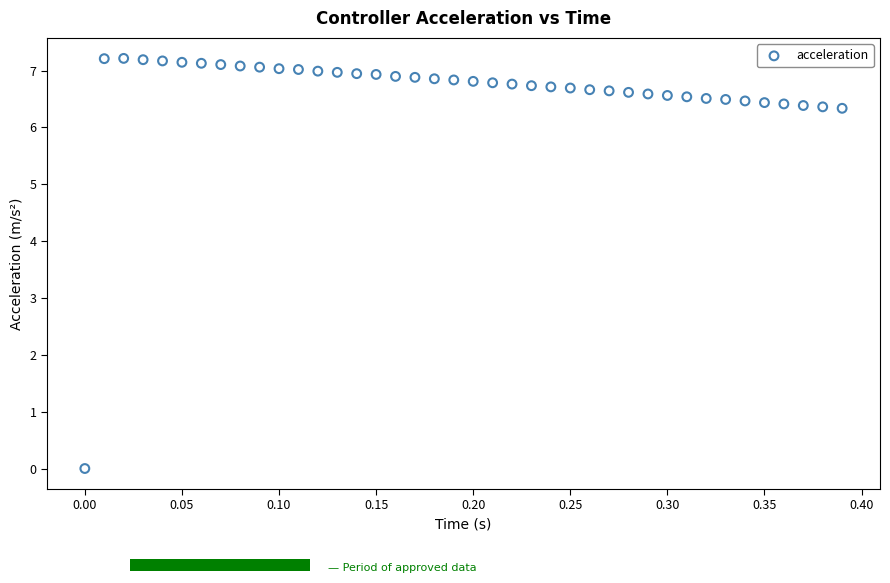

What is the range of Y values (max minus min)?

7.2